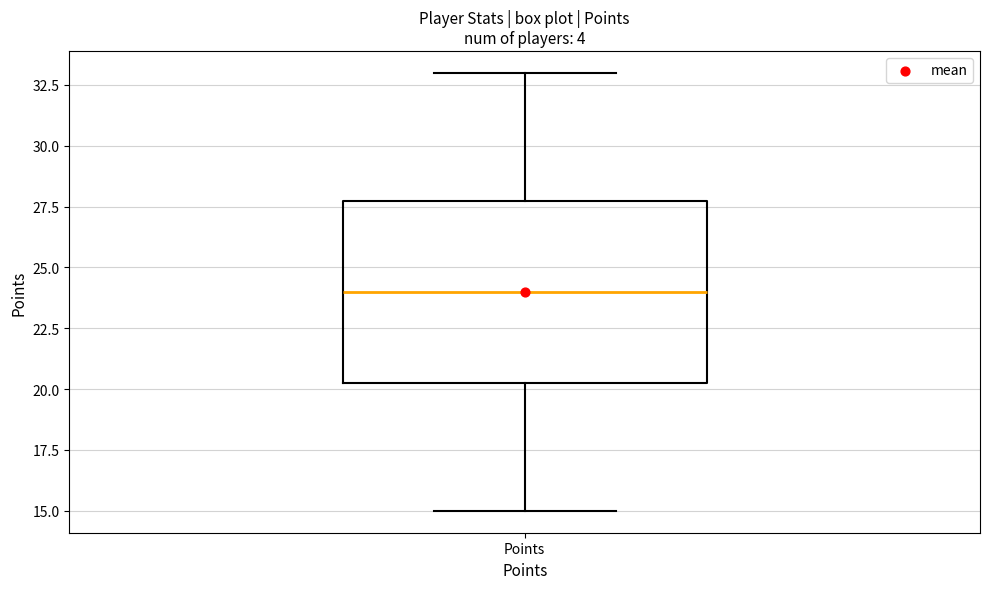

Where is the upper edge of the box for Points on the y-axis? The values are not printed on the chart, so give them approximately, as read against the axis.

28.0